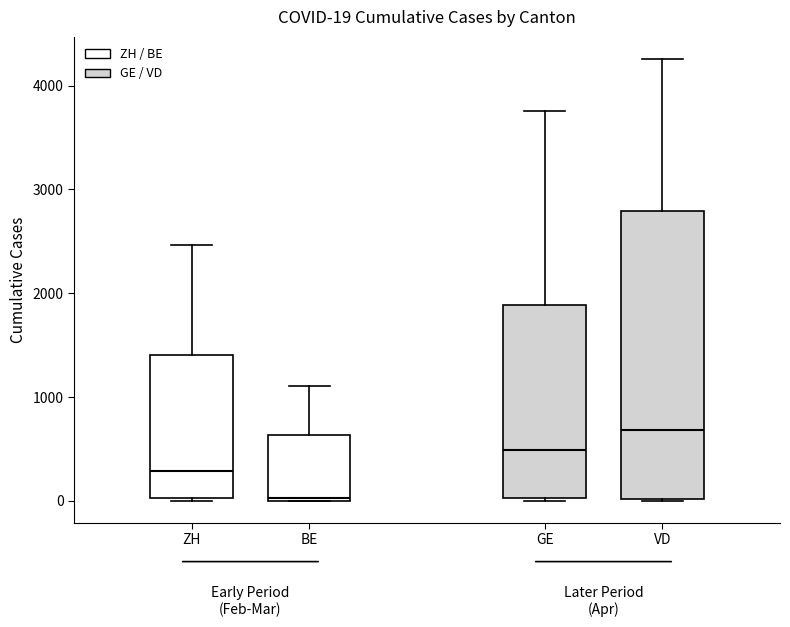

Comparing the boxes themselves (not the whiskers), which one is the tallest?

VD